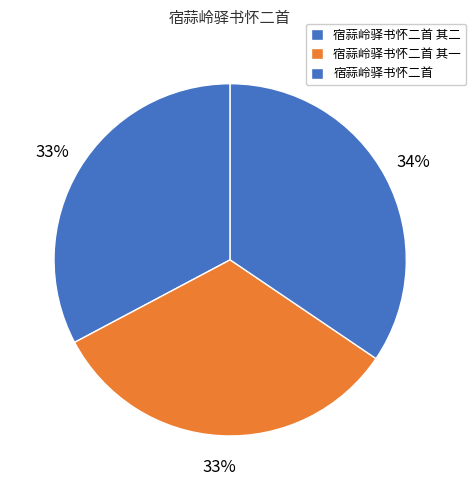

Is there a majority slice in this chart?

No